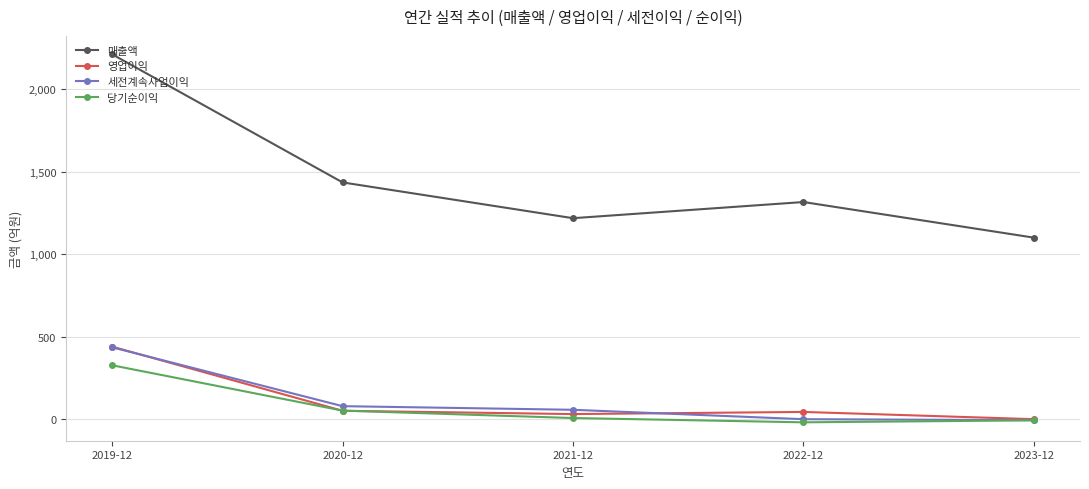

At which category is the sum across all series the highest?

2019-12